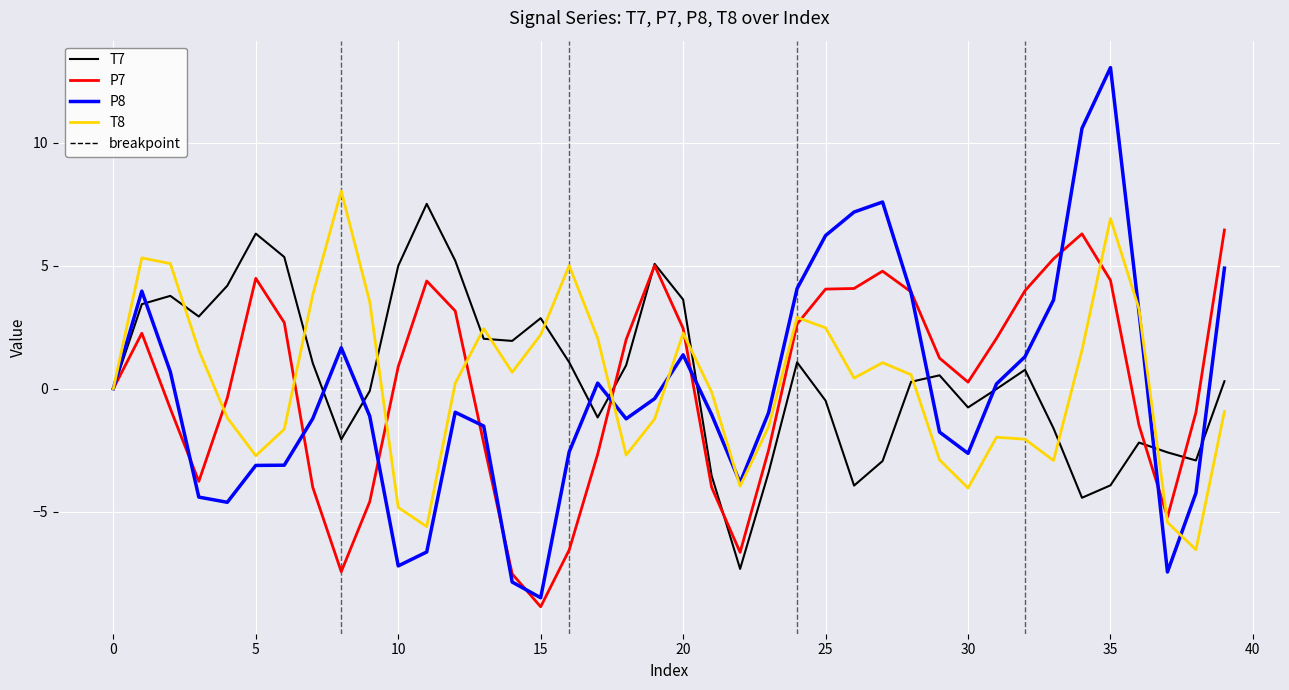

Which series has the largest range (max minus min)?

P8